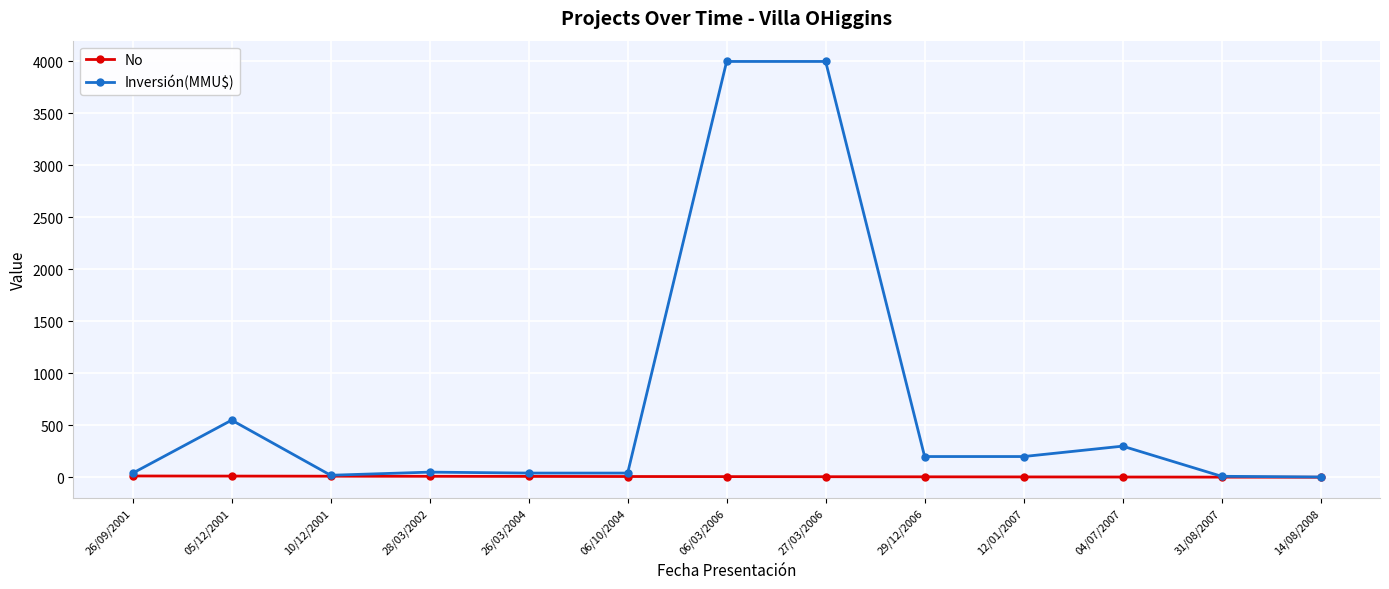

Which series has the largest range (max minus min)?

Inversión(MMU$)